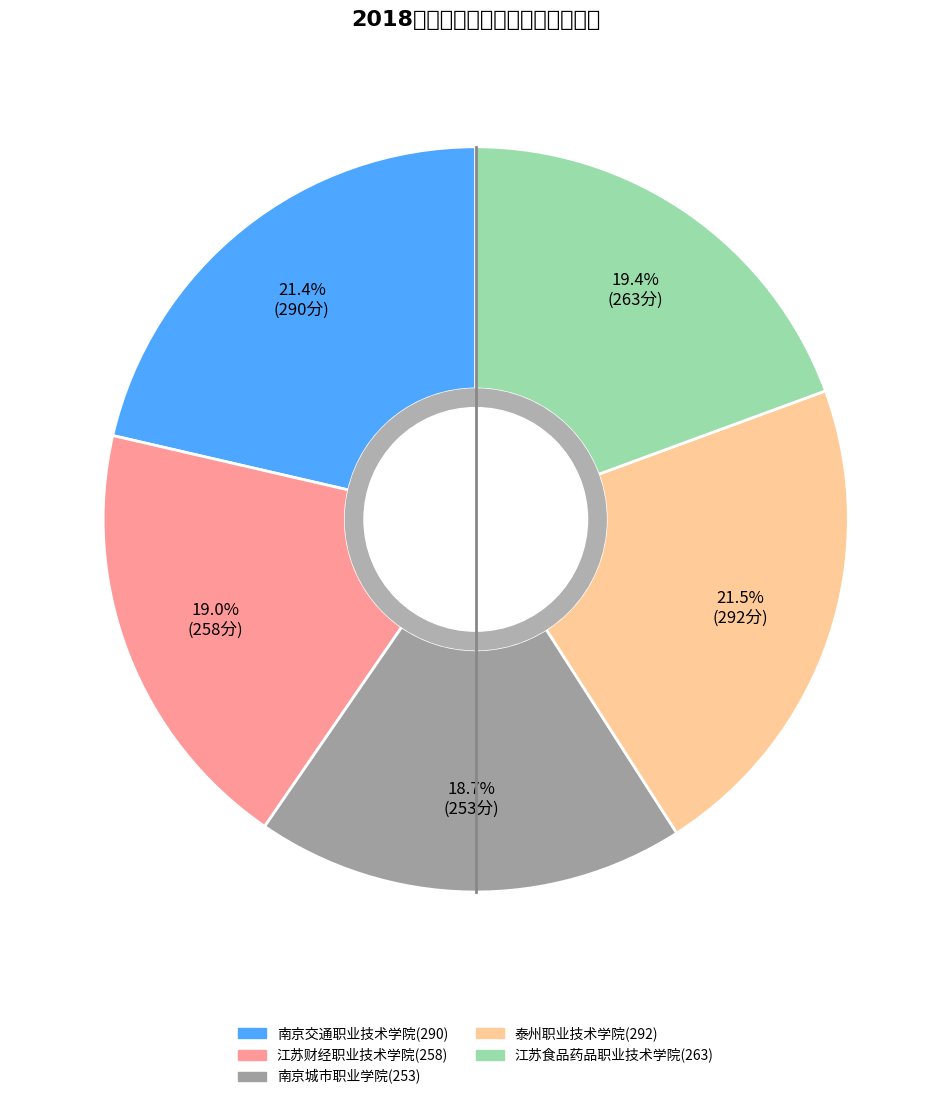

How many segments does this pie chart have?

5